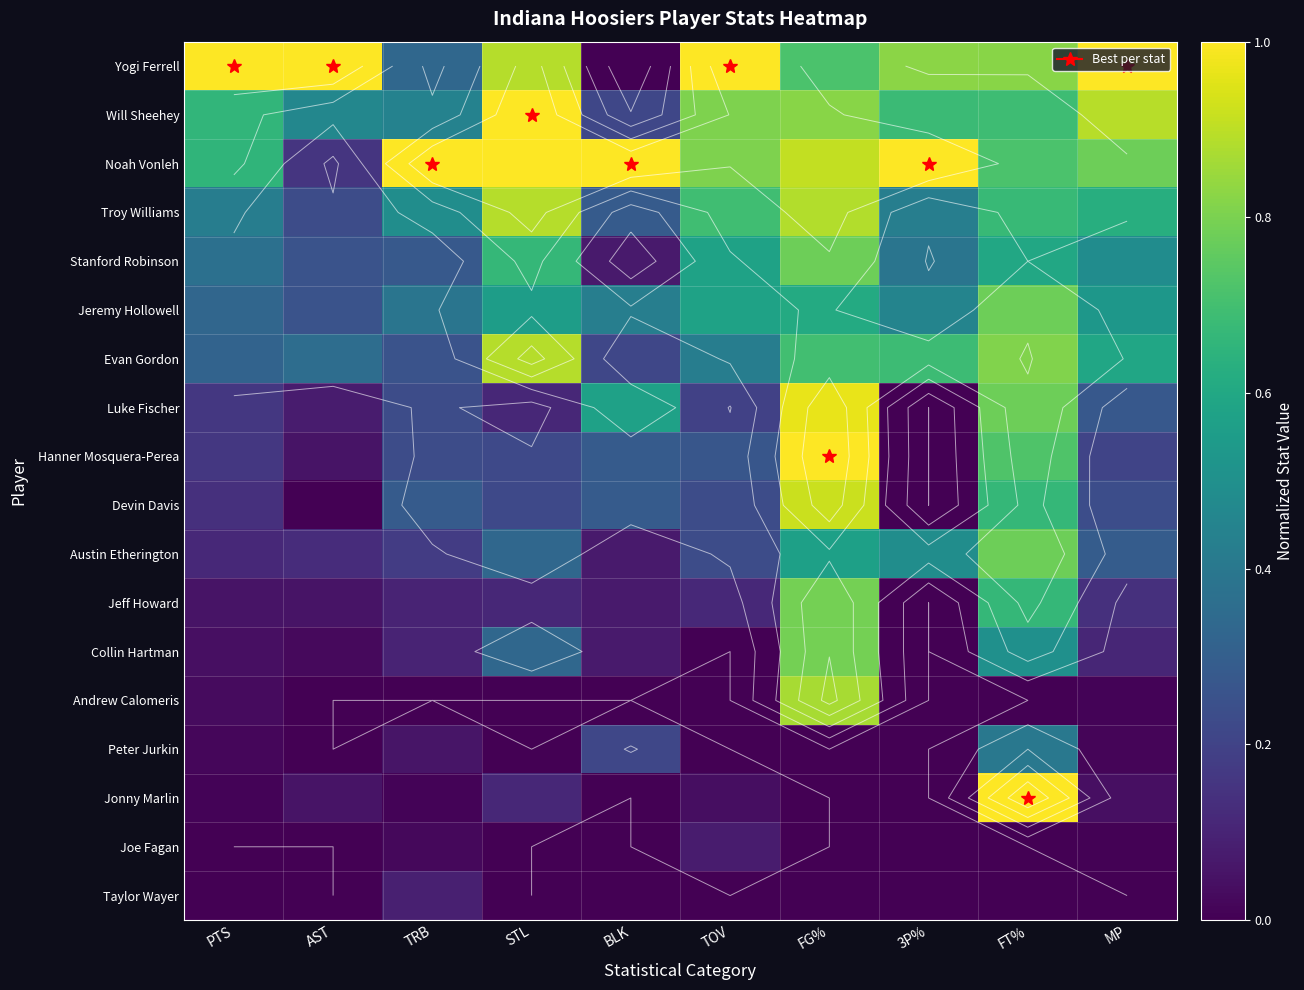

What is the total value across all series at STL?

7.3